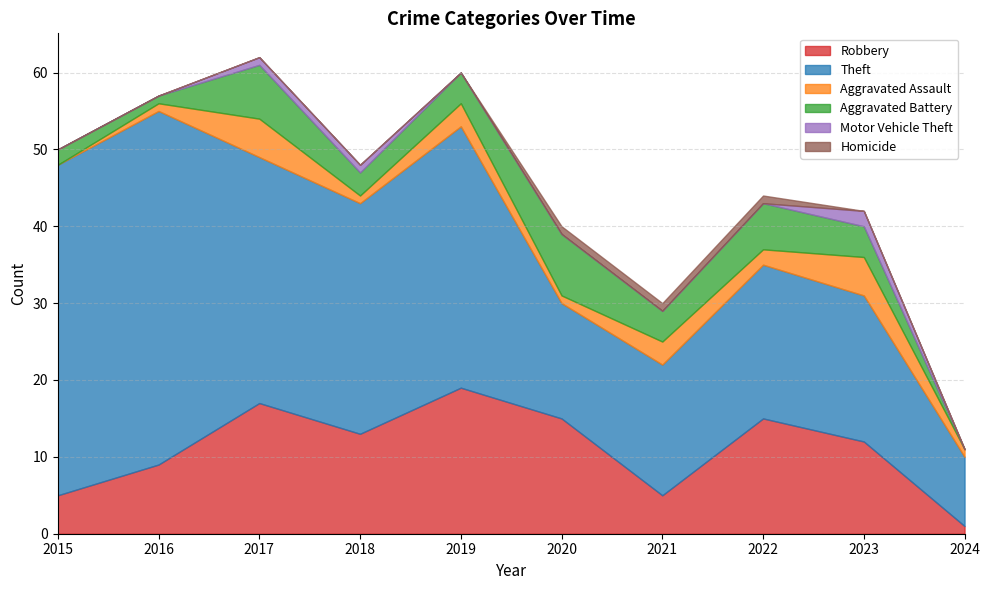

Is the value of Motor Vehicle Theft at 2015 greater than the value of Theft at 2017?

No